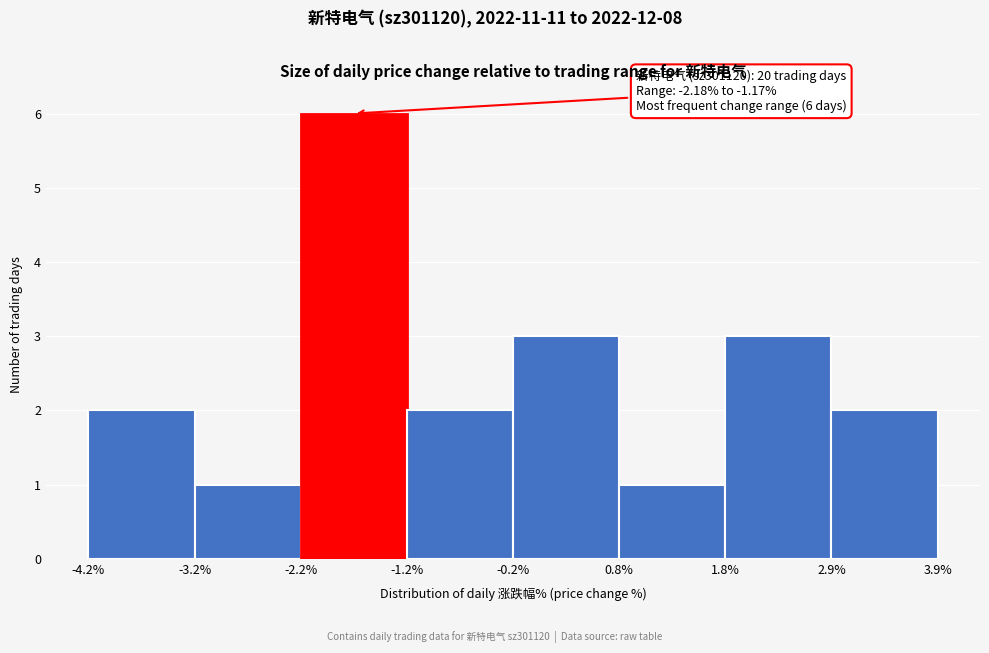

Over which range of the x-axis is the bar tallest?

-2.2% to -1.2%